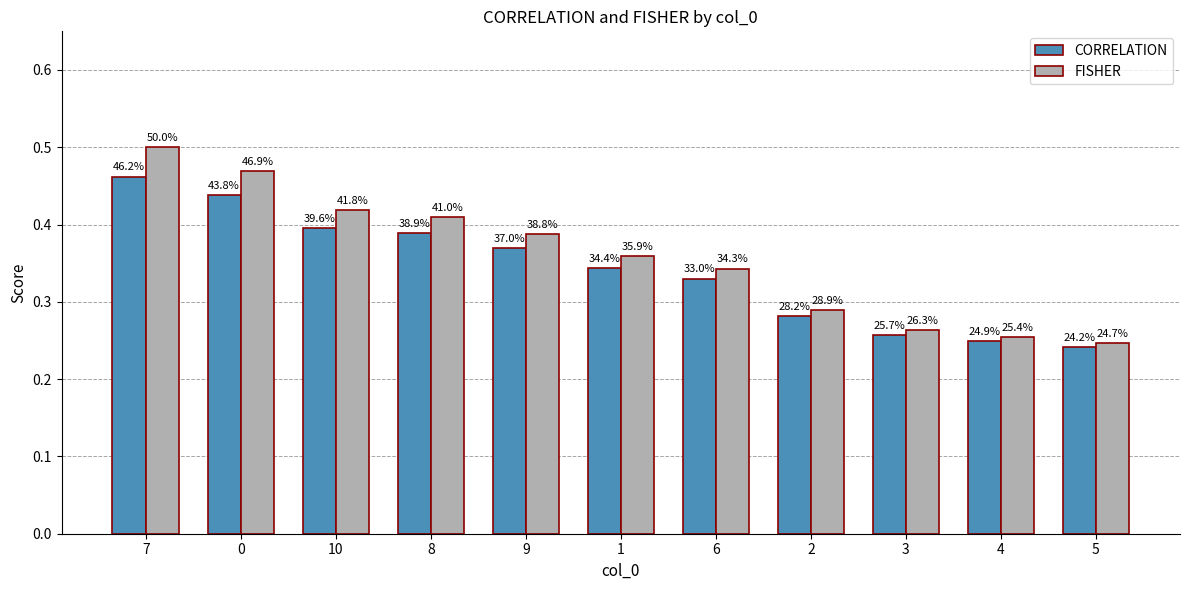

Does the chart contain any negative values?

No